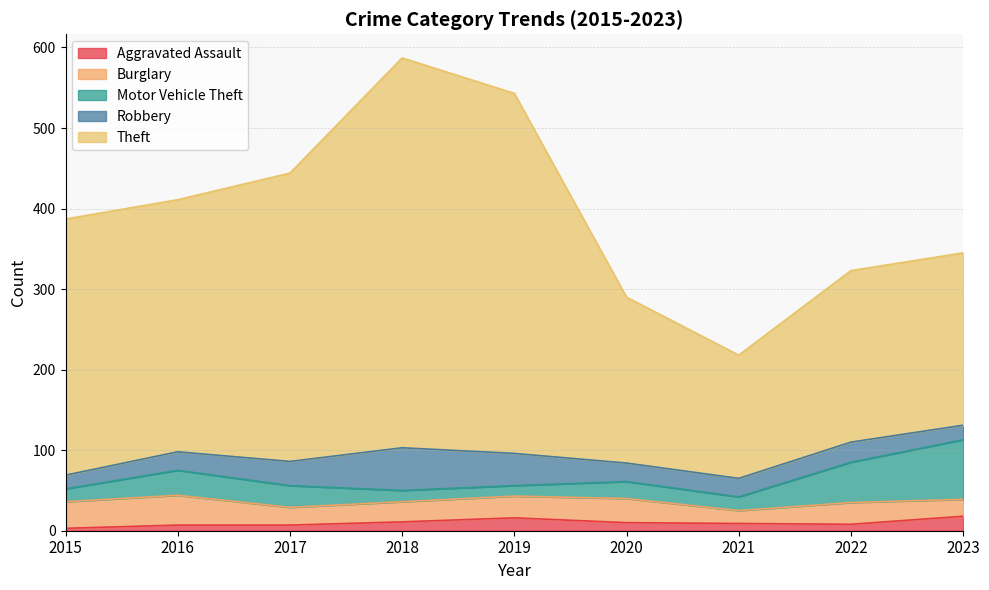

Reading left to right, extract all data points from this chart.

Aggravated Assault: 3	7	7	11	16	10	9	8	18
Burglary: 33	37	22	25	27	30	16	27	21
Motor Vehicle Theft: 16	31	27	14	13	21	17	50	74
Robbery: 17	23	30	53	40	23	23	25	18
Theft: 318	313	358	484	447	206	153	213	214